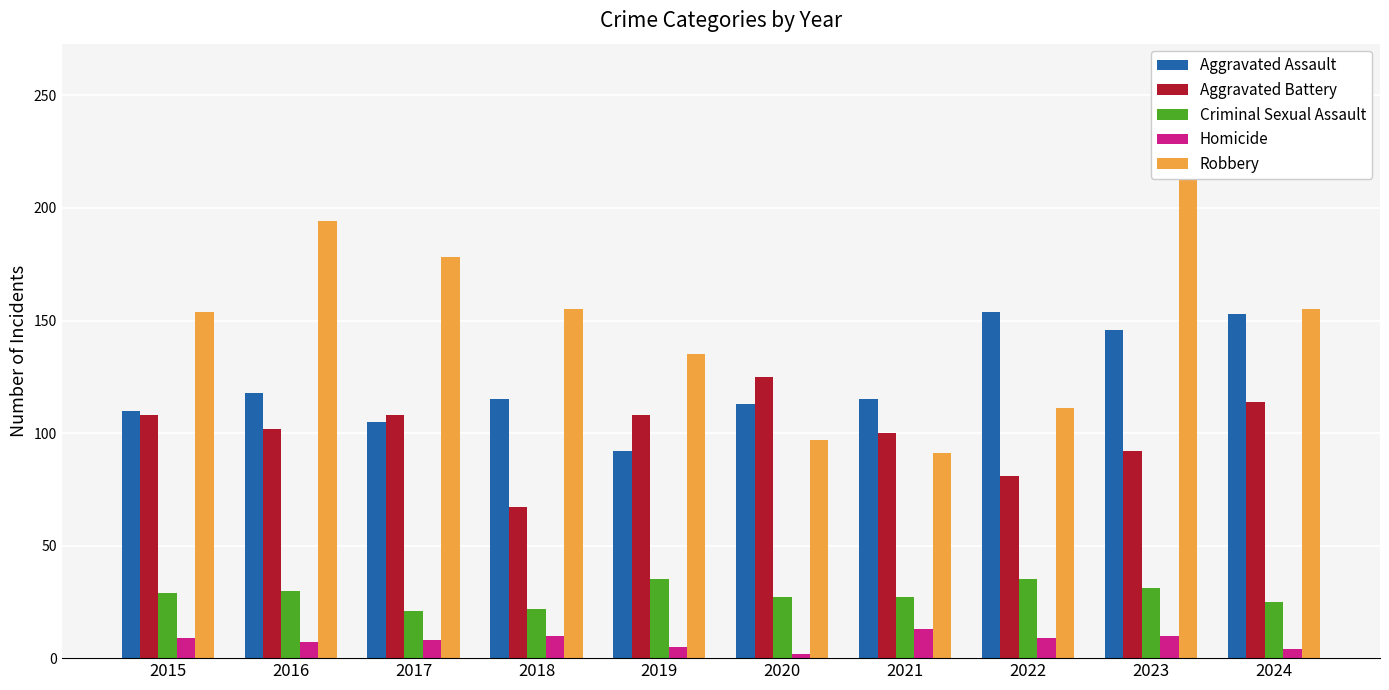

What is the sum of all Homicide values?

77